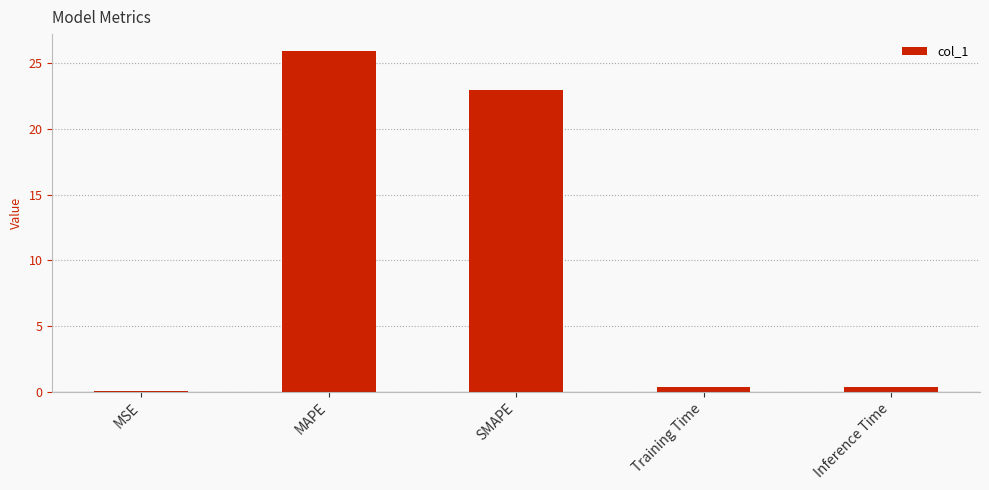

What is the sum of all values?

49.6